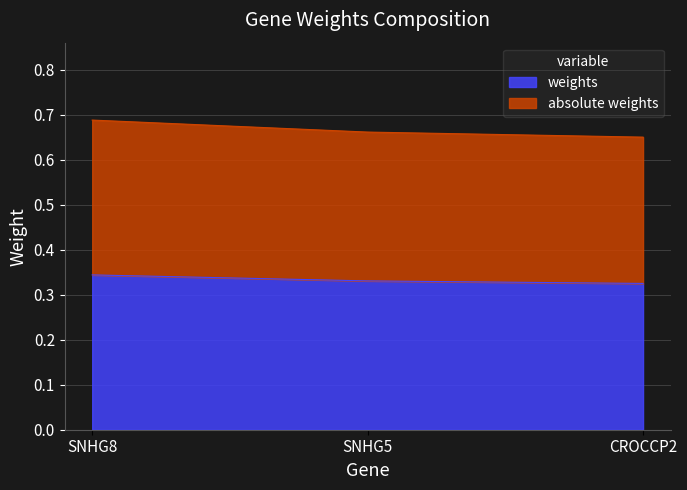

Which label corresponds to the largest value in the chart?

SNHG8